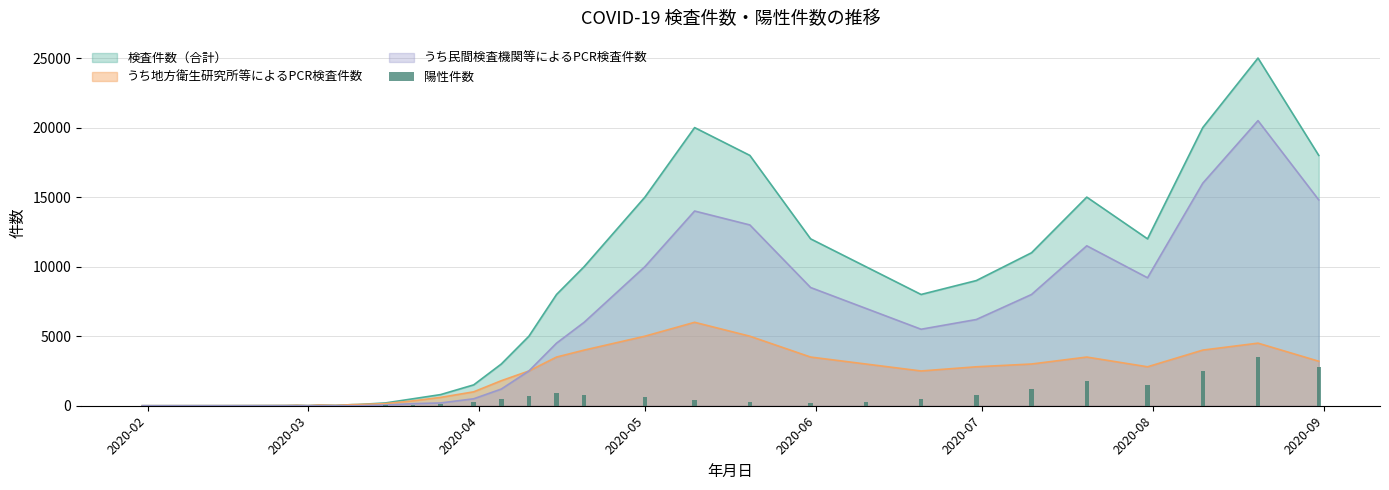

How many bars are there in total?

31